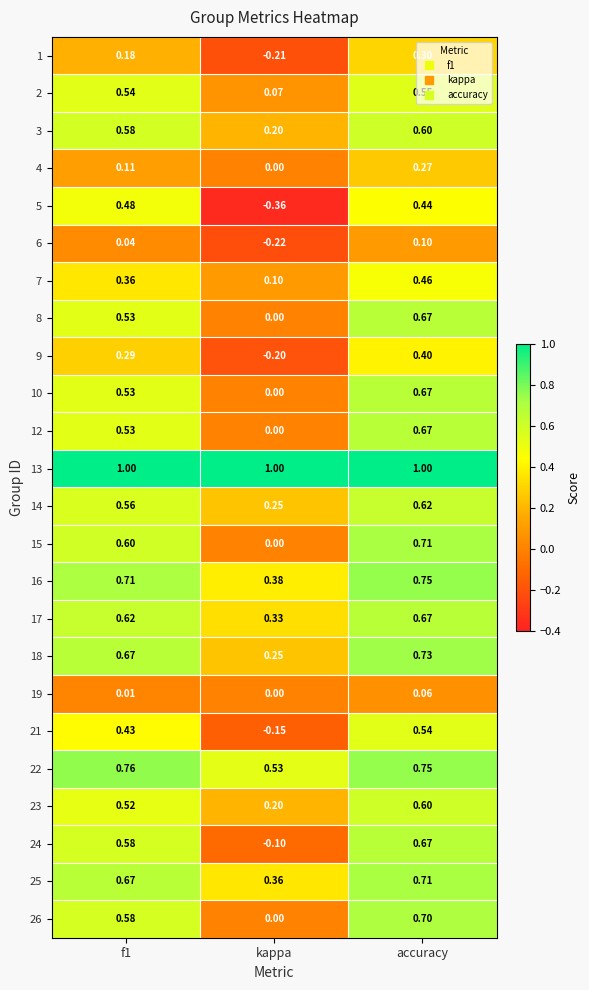

Is the value of 16 at accuracy greater than the value of 8 at accuracy?

Yes